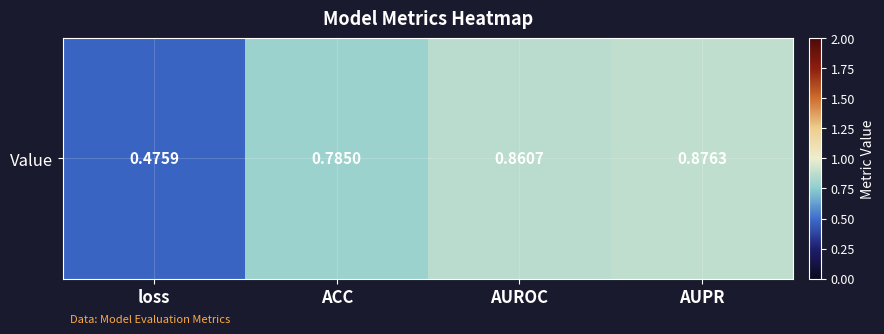

Which category has the highest value across all series?

AUPR